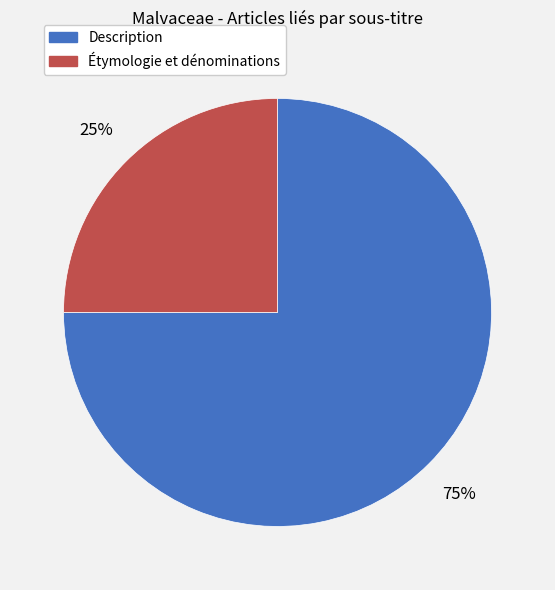

Is it true that Description is 75% of the pie?

True